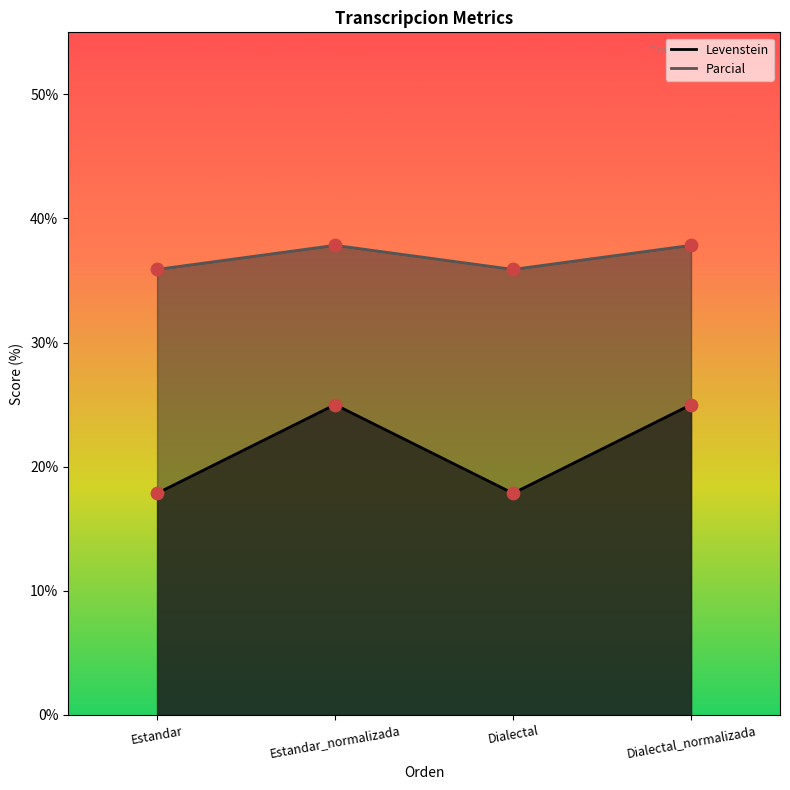

Which series has the widest spread of Y values?

Levenstein